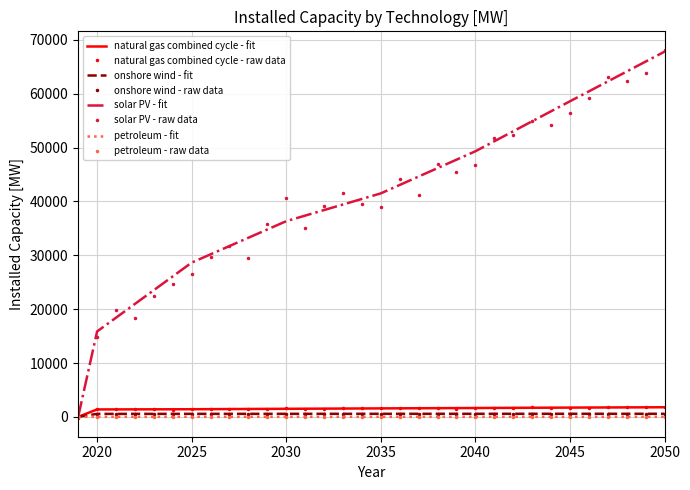

Count the number of categories in the chart.

32